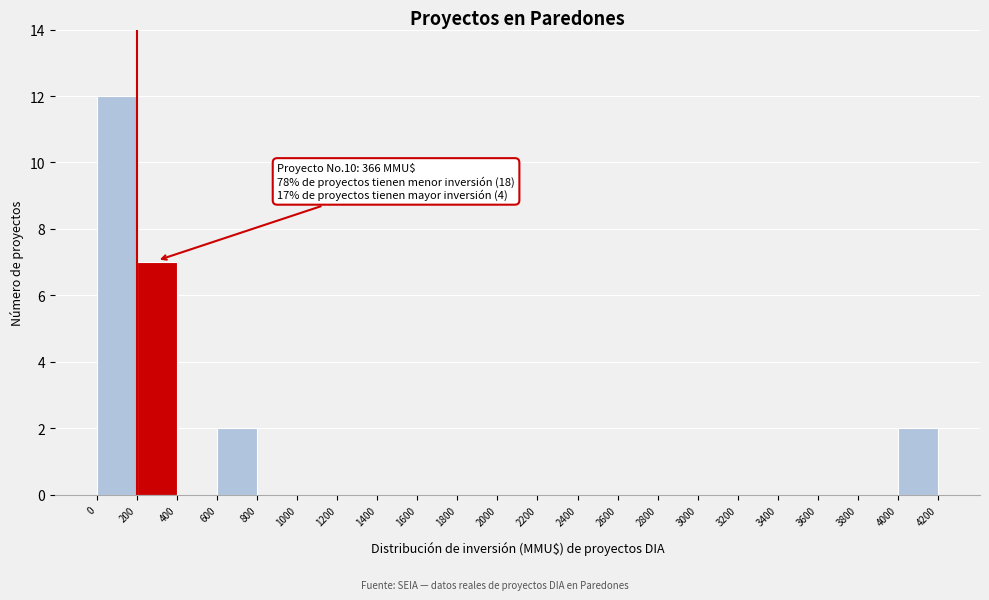

Which range on the x-axis has the tallest bar?

0 to 200